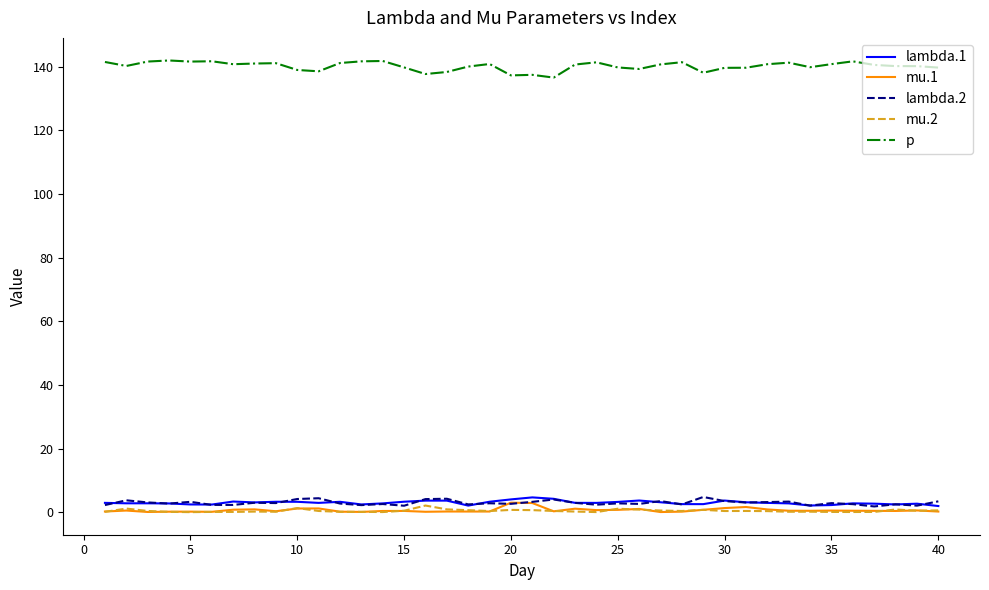

What are all the series names shown in the legend?

lambda.1, mu.1, lambda.2, mu.2, p